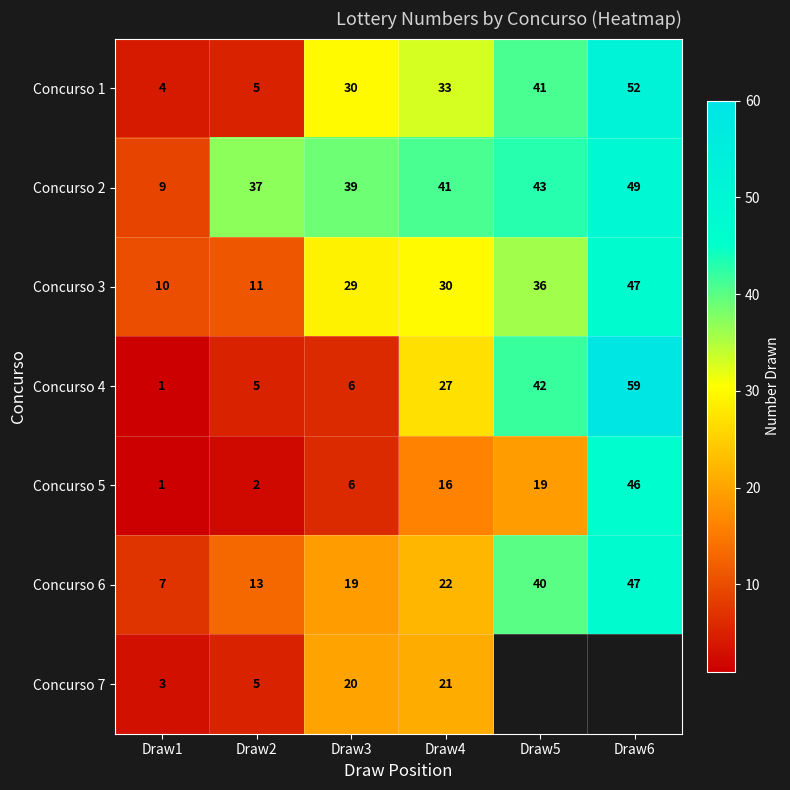

Between Draw4 and Draw6, which is larger?

Draw6